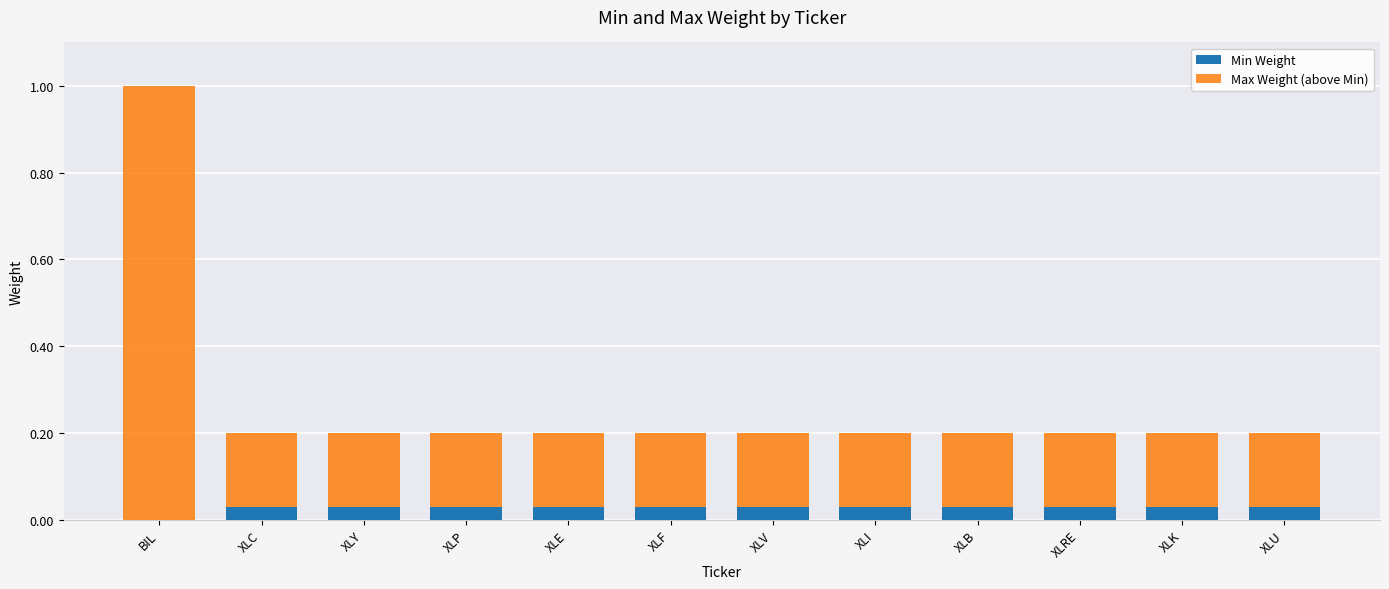

At which category is the sum across all series the highest?

BIL